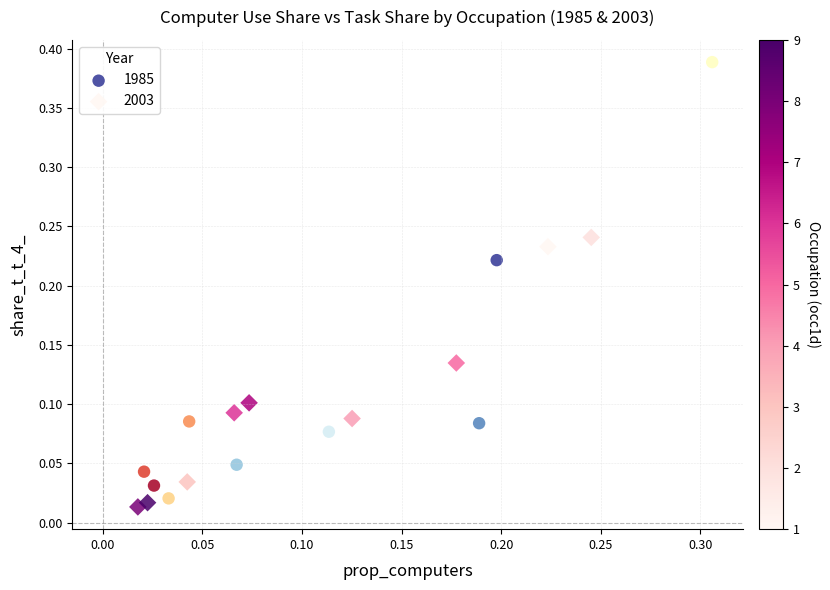

Which series contains the highest Y value?

1985